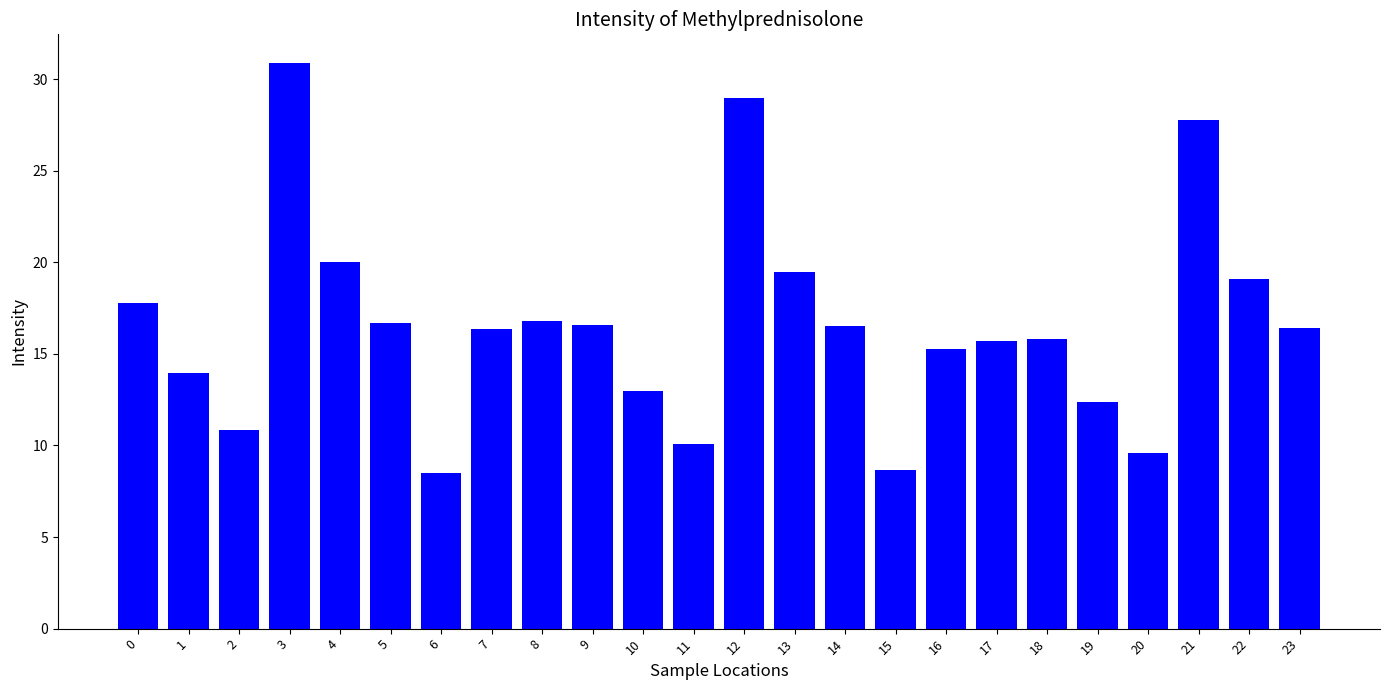

What is the smallest value displayed?

8.5